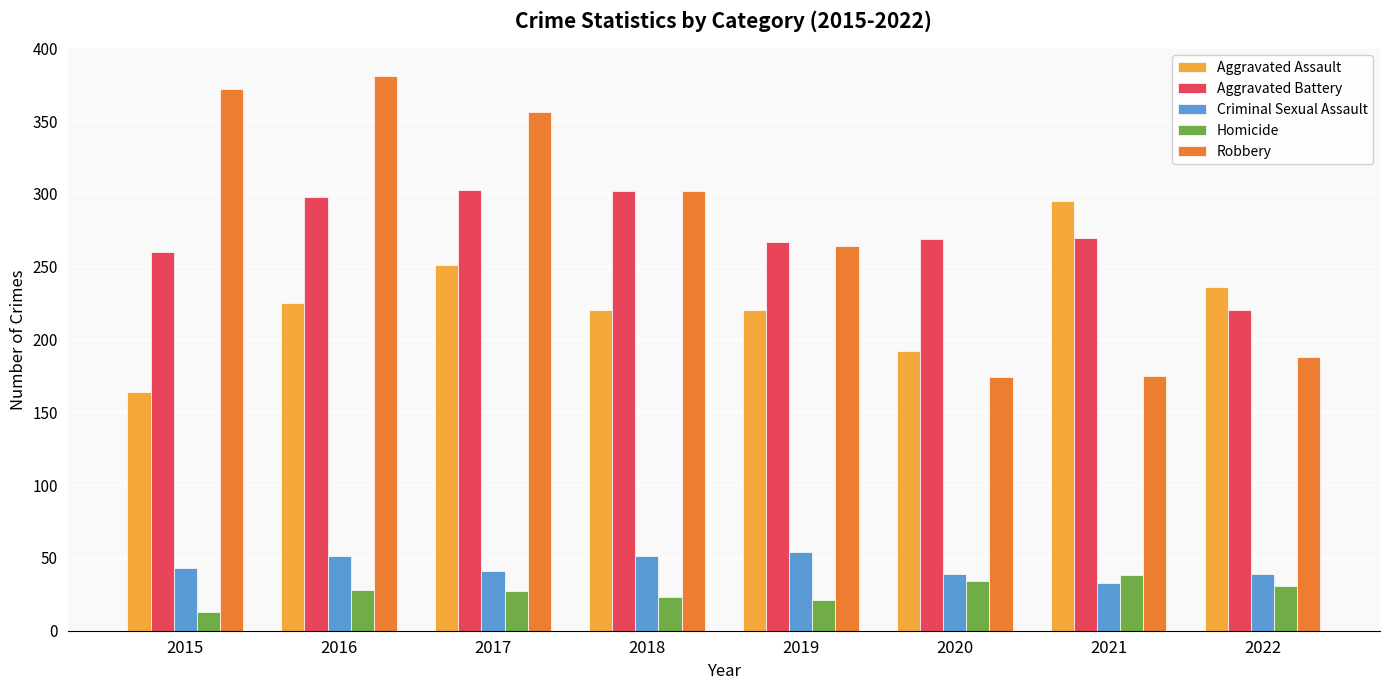

Are the bars horizontal?

No